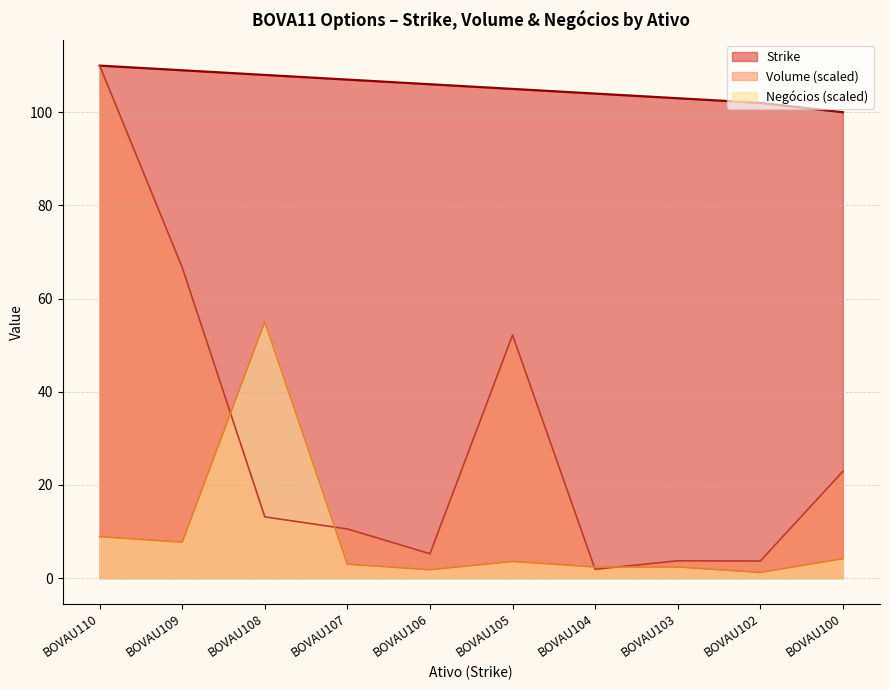

Reading right to left, list all the values displayed in this chart.

Strike: BOVAU100=100.0	BOVAU102=102.0	BOVAU103=103.0	BOVAU104=104.0	BOVAU105=105.0	BOVAU106=106.0	BOVAU107=107.0	BOVAU108=108.0	BOVAU109=109.0	BOVAU110=110.0
Volume: BOVAU100=22.9	BOVAU102=3.7	BOVAU103=3.7	BOVAU104=1.9	BOVAU105=52.2	BOVAU106=5.2	BOVAU107=10.5	BOVAU108=13.1	BOVAU109=66.7	BOVAU110=110.0
Negócios: BOVAU100=4.1	BOVAU102=1.2	BOVAU103=2.4	BOVAU104=2.4	BOVAU105=3.5	BOVAU106=1.8	BOVAU107=3.0	BOVAU108=55.0	BOVAU109=7.7	BOVAU110=8.9